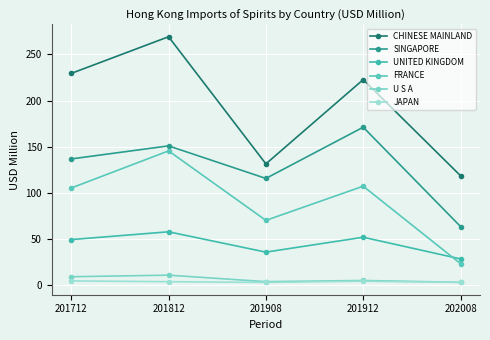

How many values in the SINGAPORE series are below 136?

2